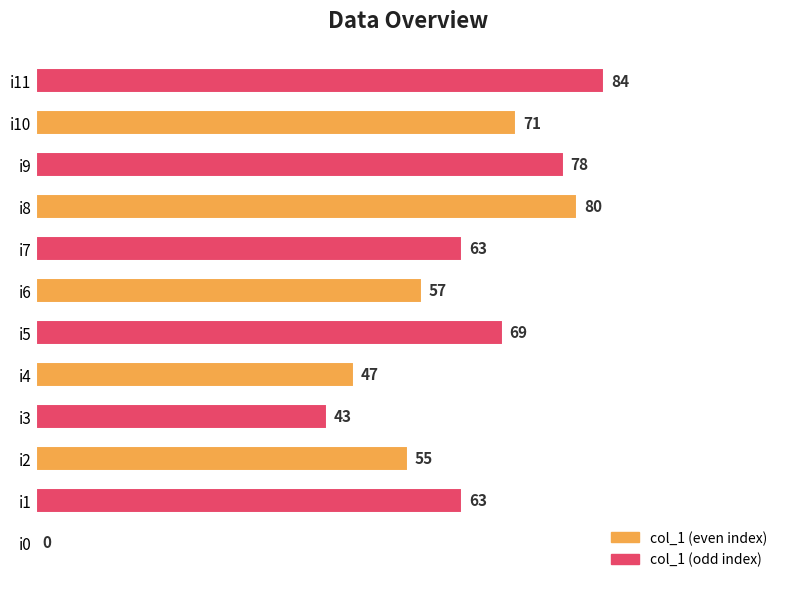

The value at i7 is 111. True or false?

False